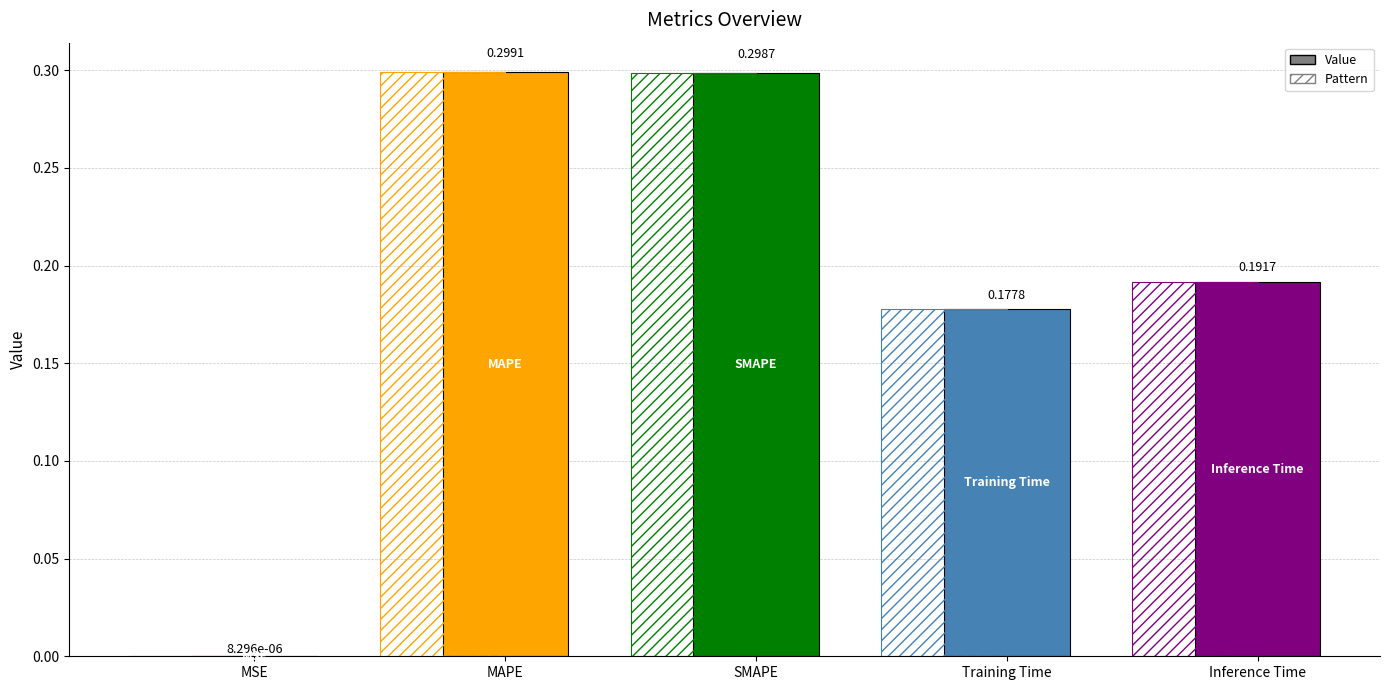

What is the difference between the values at Training Time and SMAPE?

0.1